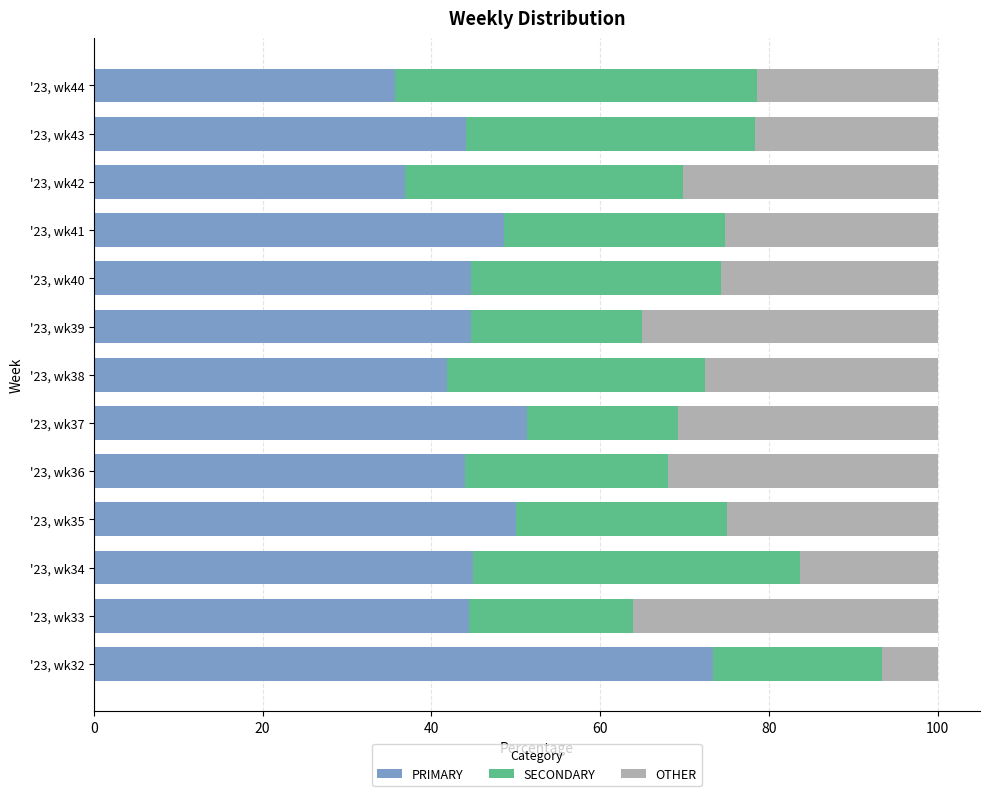

True or false: PRIMARY has a value of 44.0 at '23, wk36.

True